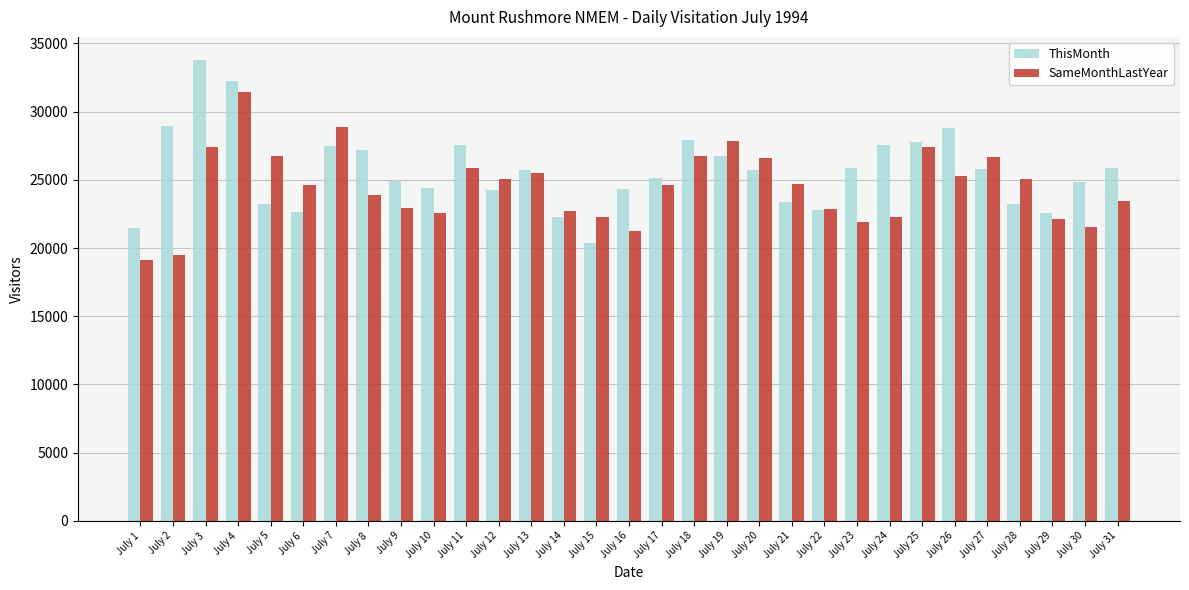

Which series has the largest total across all categories?

ThisMonth